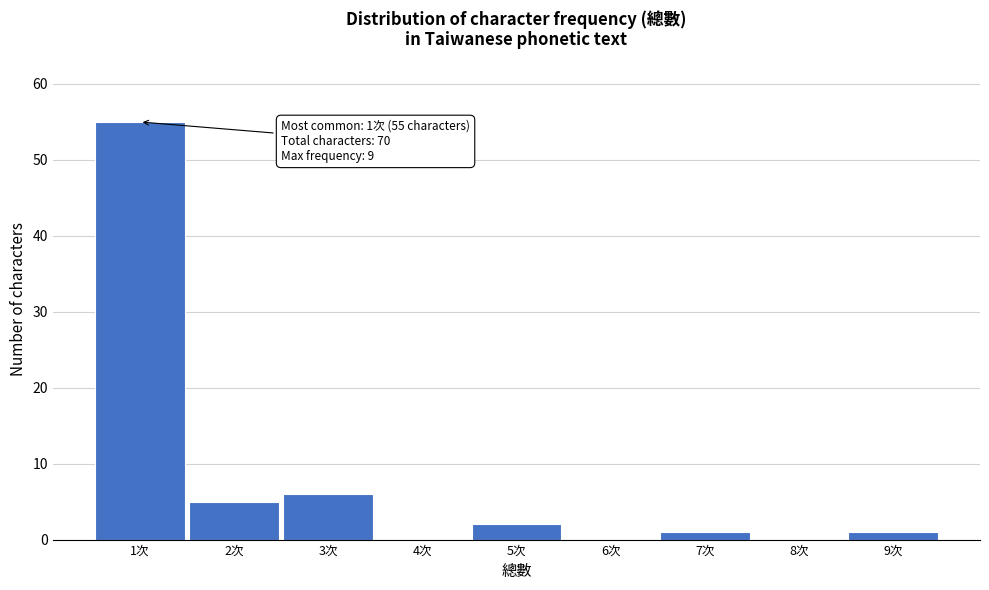

Which range on the x-axis has the tallest bar?

0.5 to 1.5